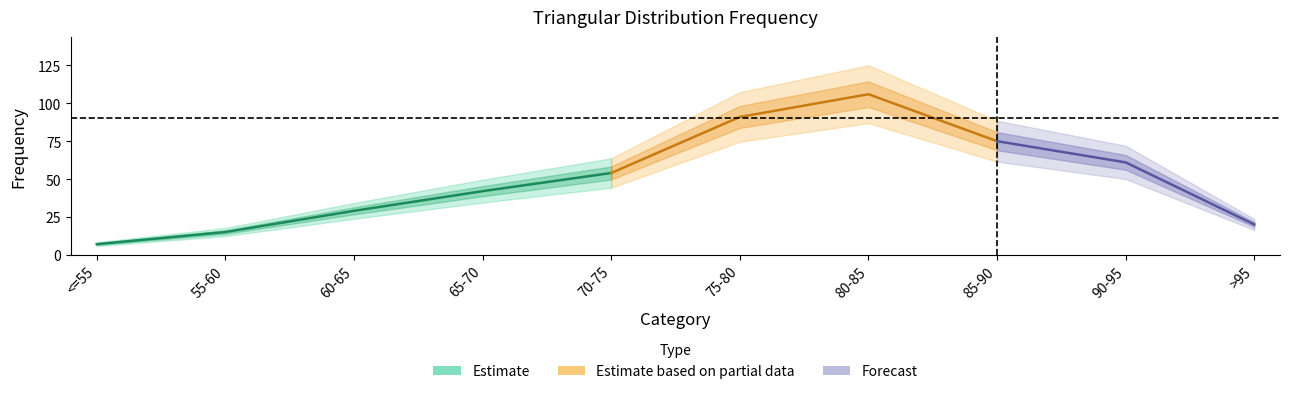

What is the minimum value shown in the chart?

7